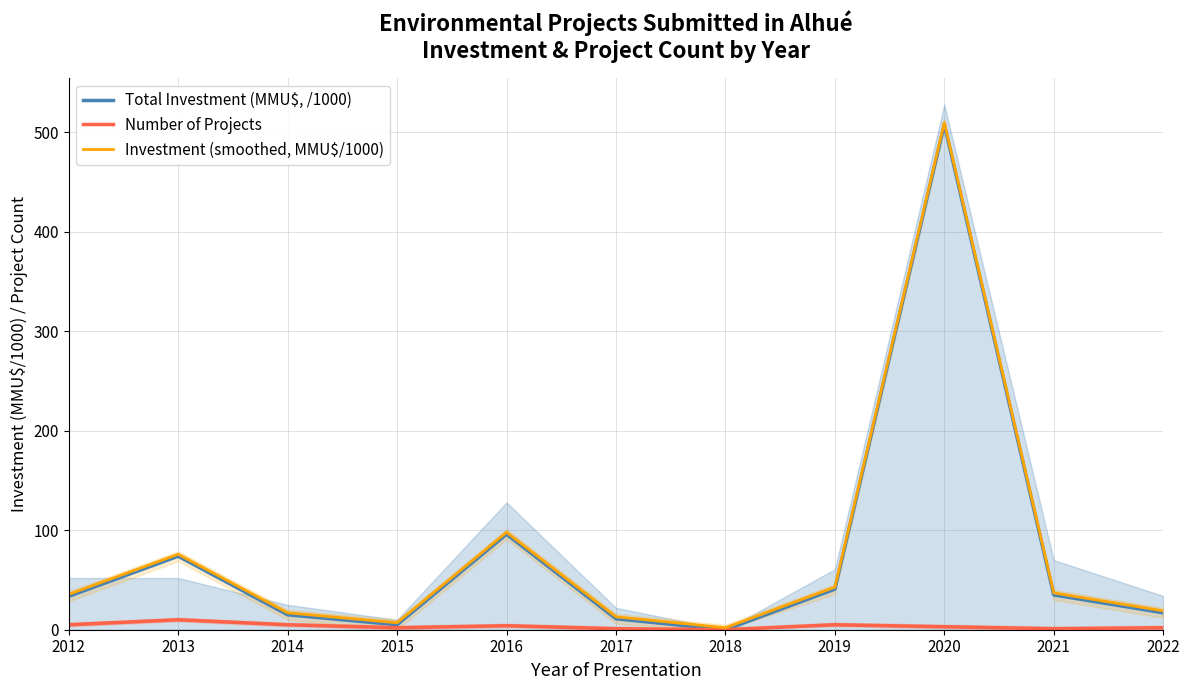

What is the difference between the maximum and second lowest values in the Investment (smoothed, MMU$/1000) series?

503.0